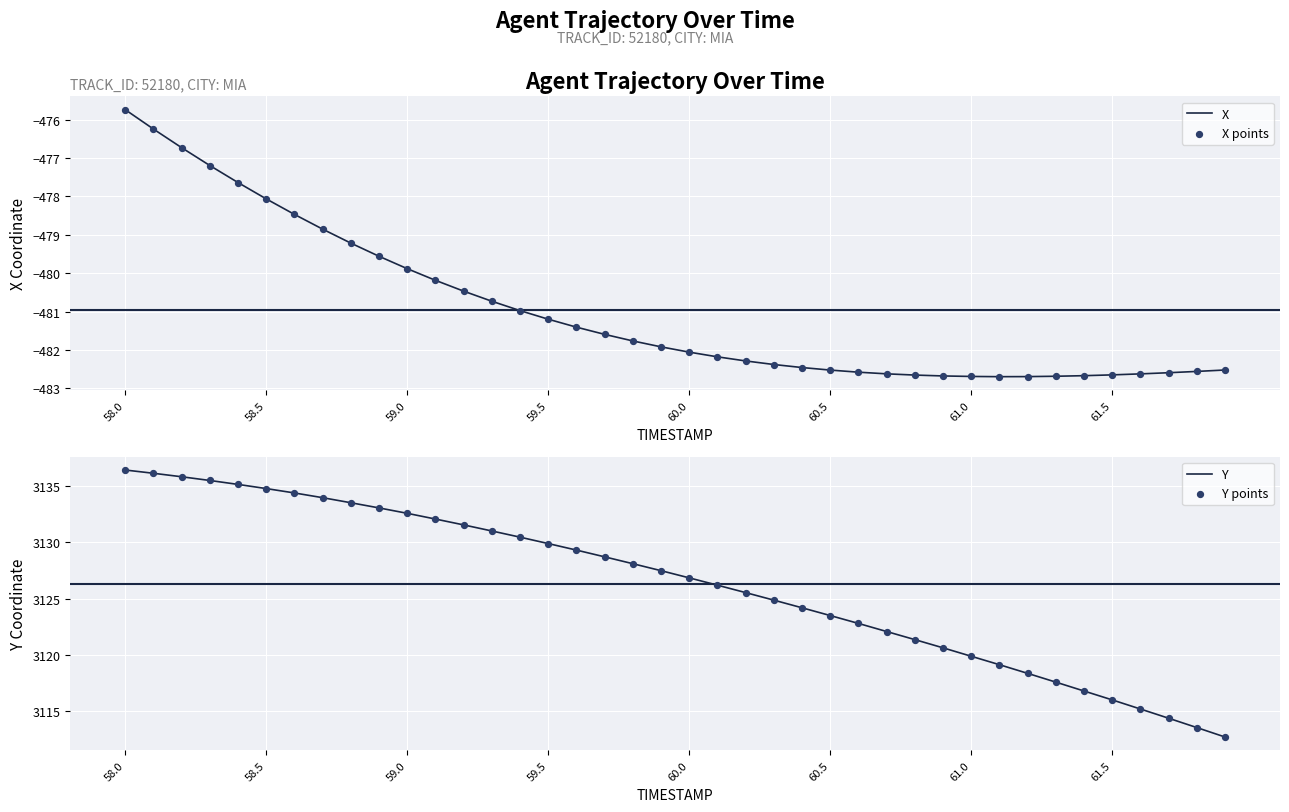

The X series shows -479.9 at 59.0. True or false?

True